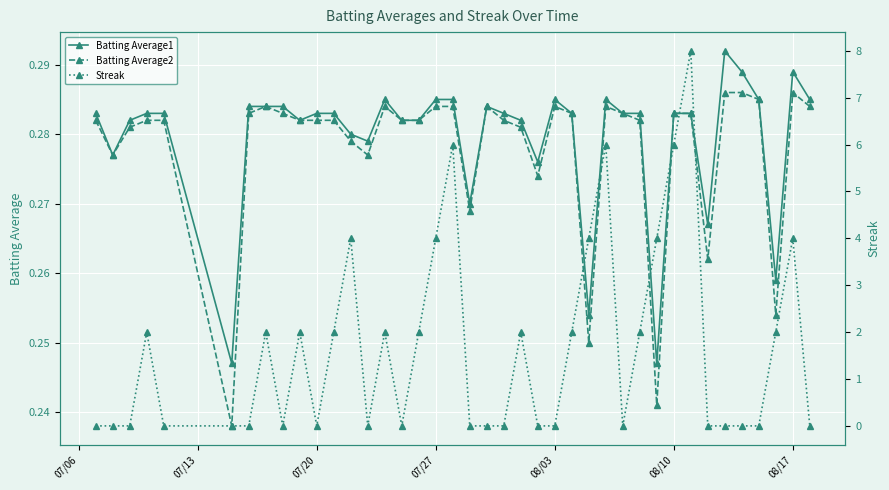

Count the Batting Average2 values in the range 0 to 1.

40